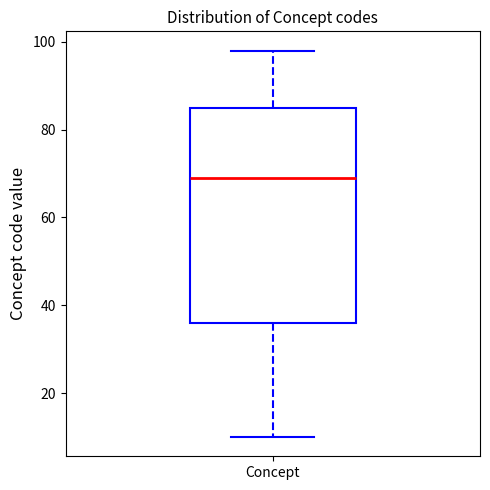

Where is the lower edge of the box for Concept on the y-axis? The values are not printed on the chart, so give them approximately, as read against the axis.

36